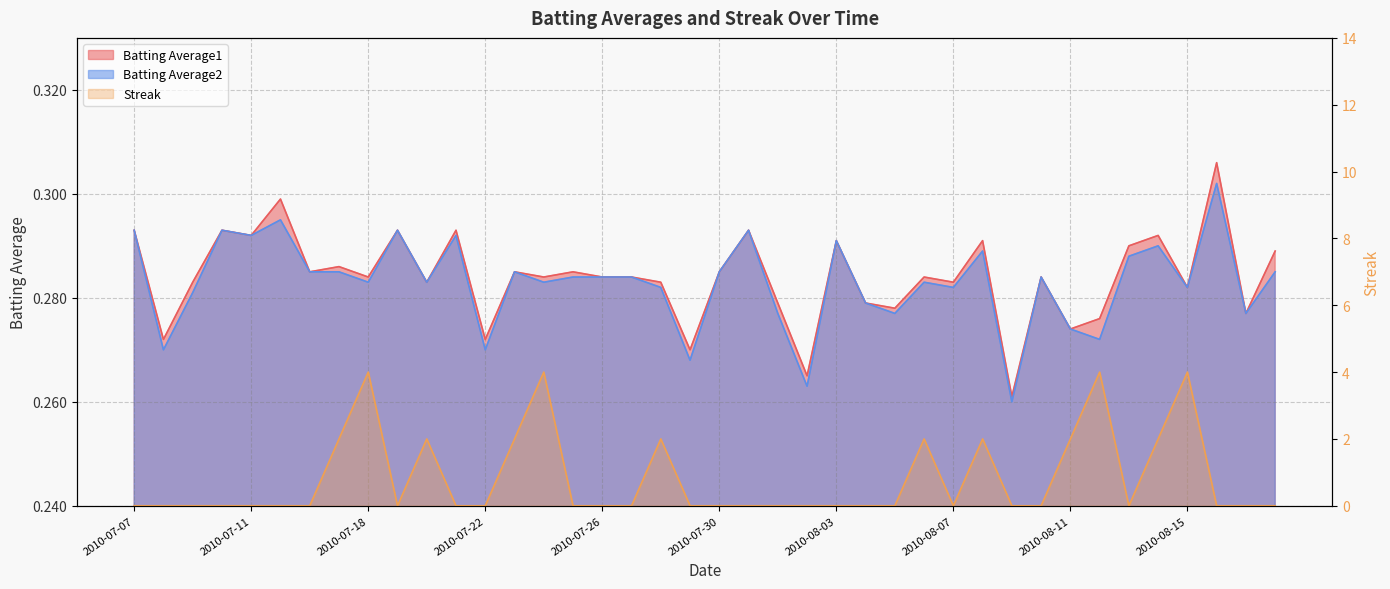

What is the average value of the Batting Average2 series?

0.3